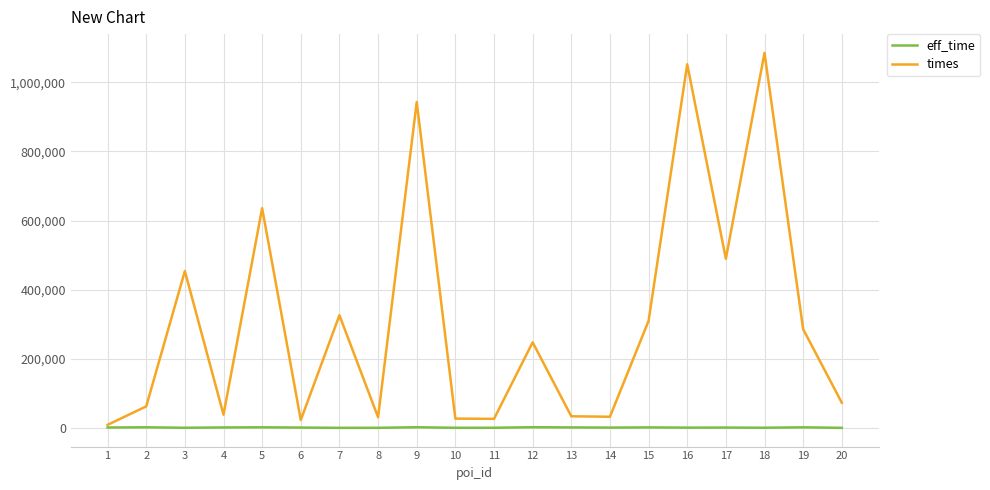

What are all the series names shown in the legend?

eff_time, times